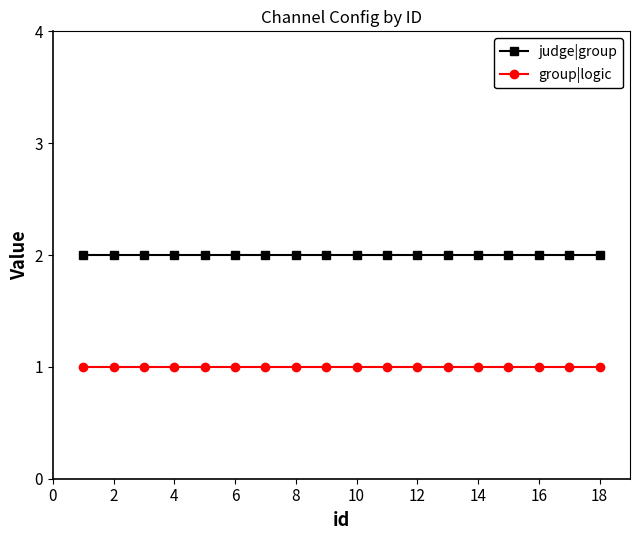

What is the value of the group|logic point at the 4th from the left?

1